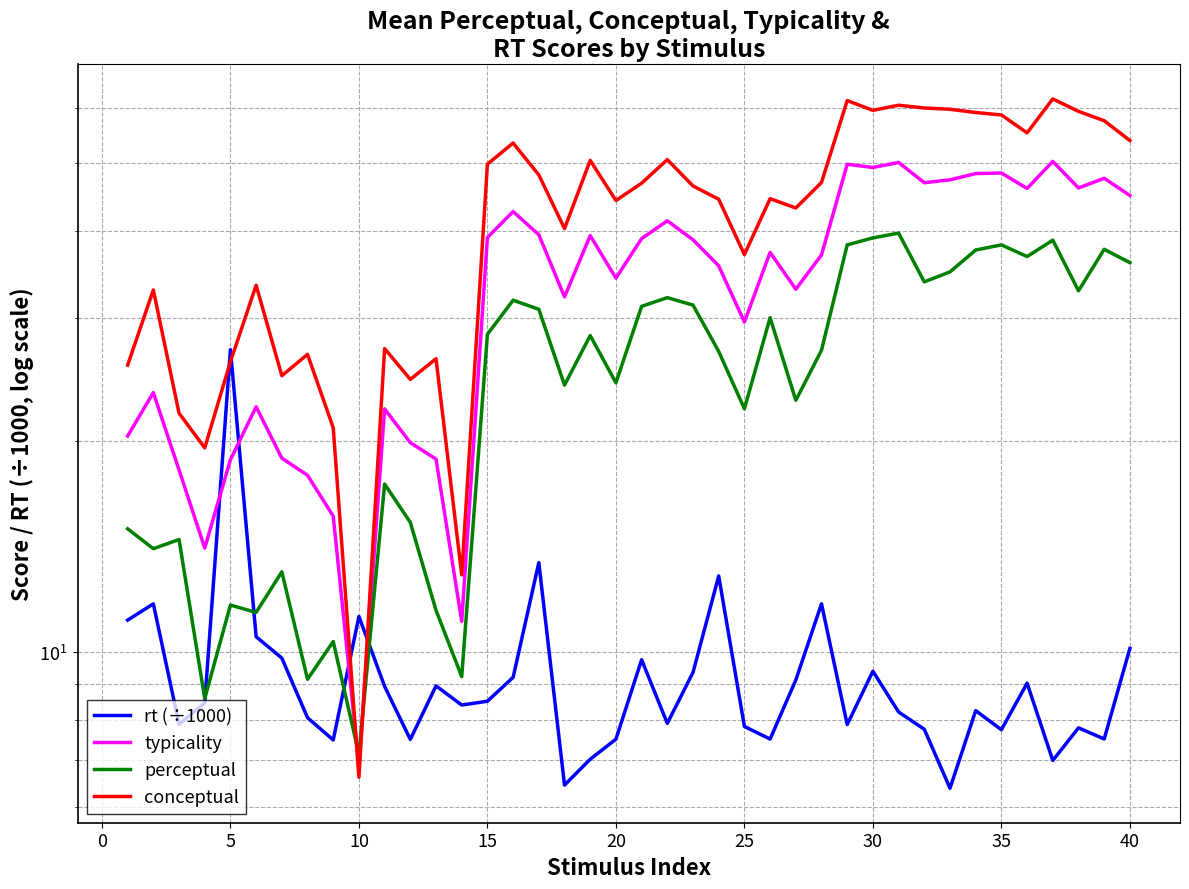

How many data points in conceptual are above 46?

20